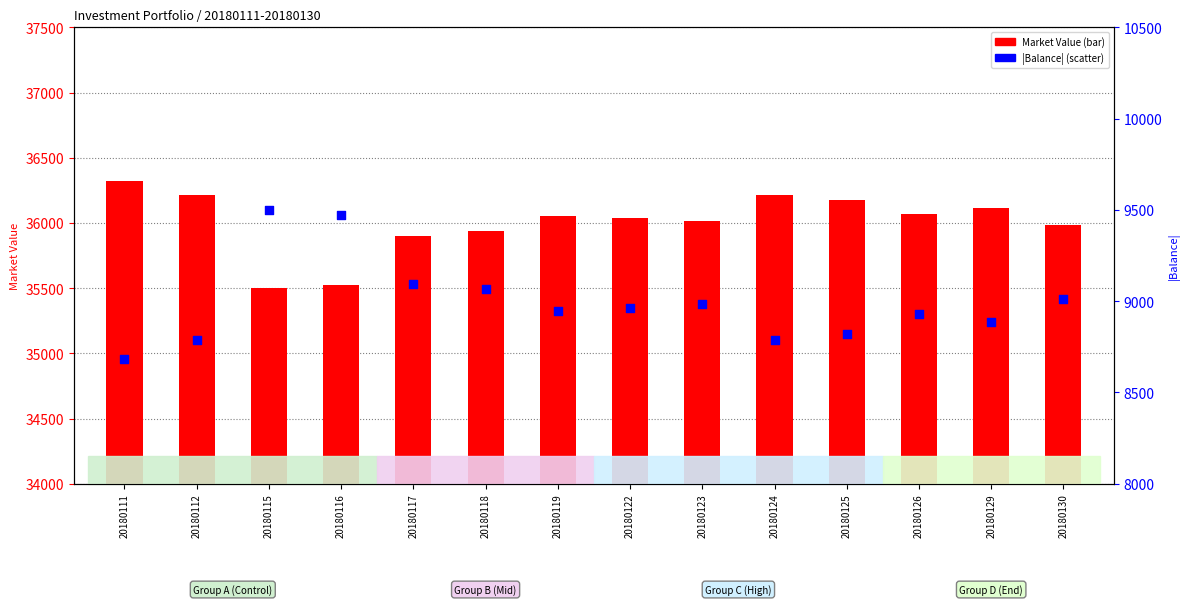

Which series has the largest Y range (max minus min)?

Balance